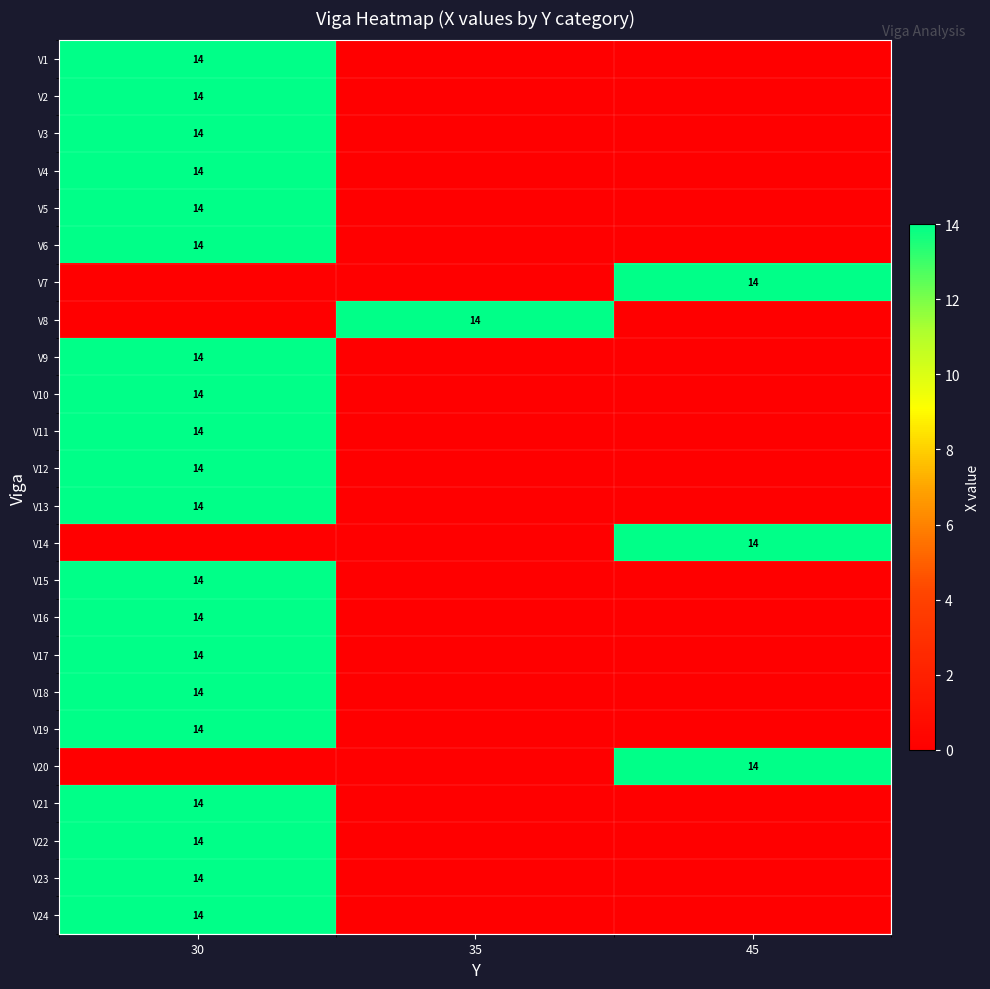

Is it true that V1 equals 9 at 30?

False